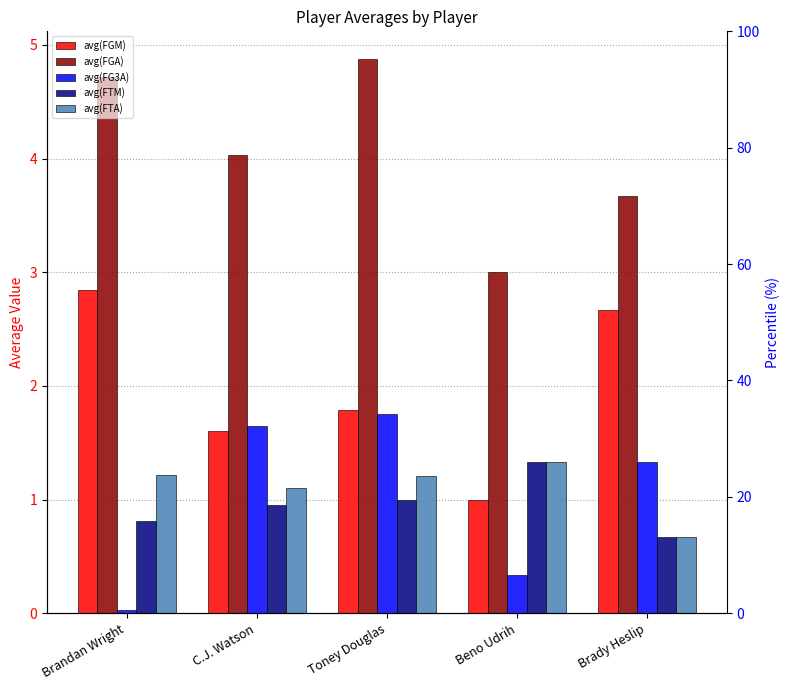

Between C.J. Watson and Toney Douglas, which series saw the biggest shift?

avg(FGA)